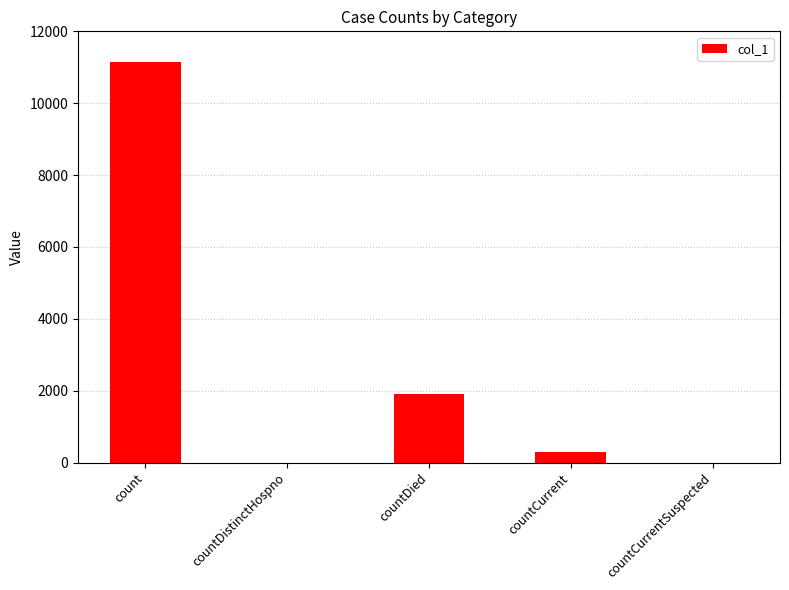

Between countDied and count, which is larger?

count